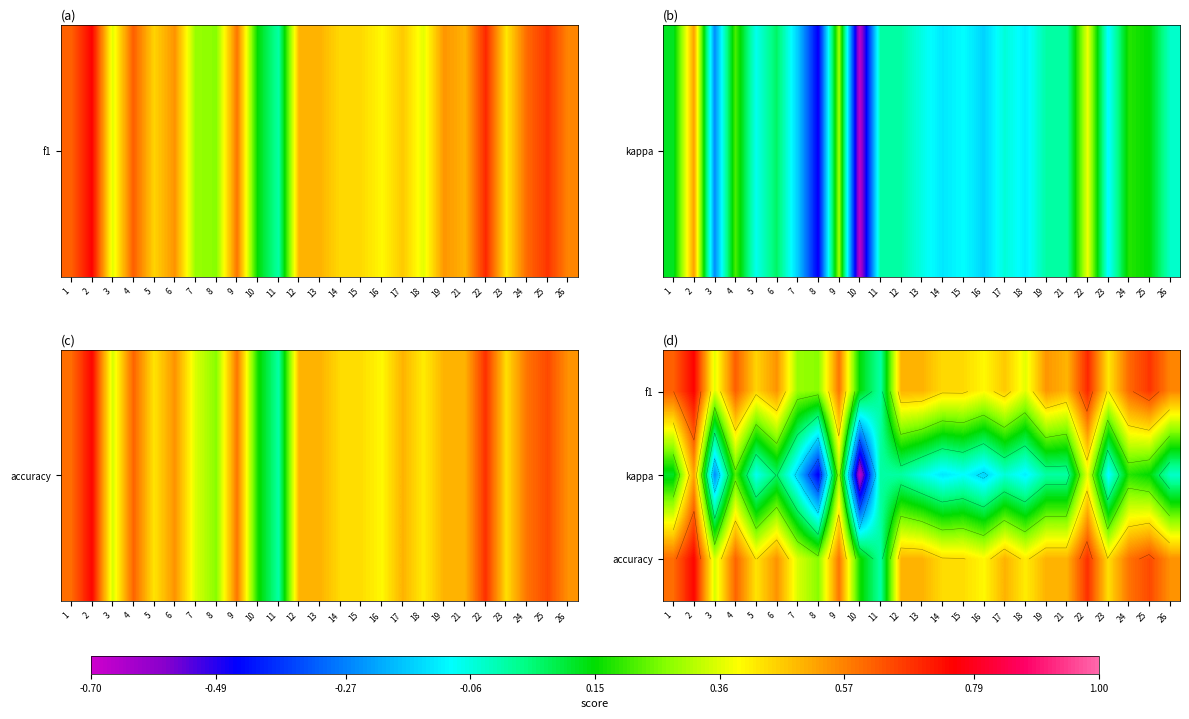

Which has a higher value, 11 or 10?

10